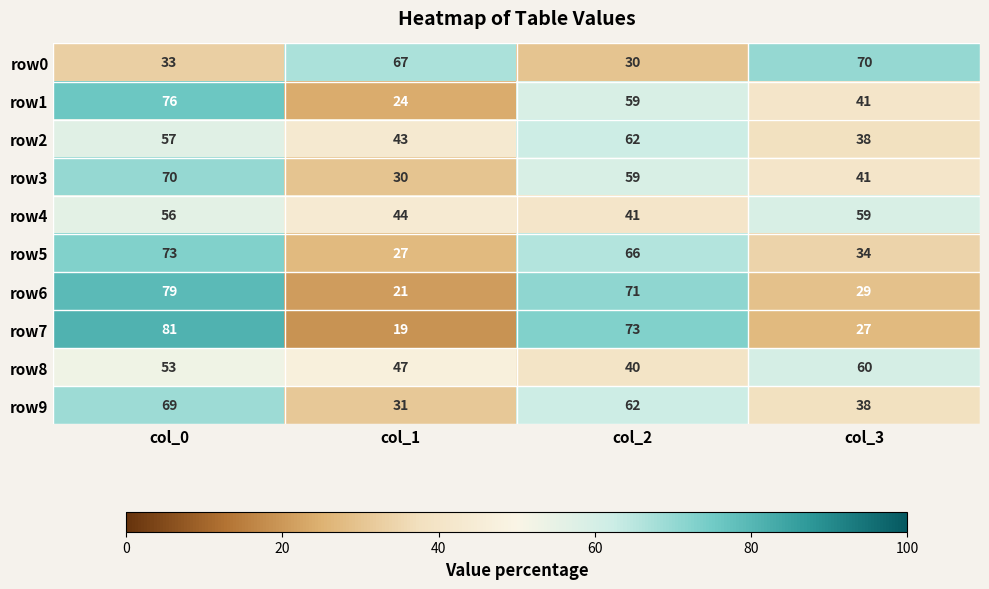

Is the value of row7 at col_2 greater than the value of row2 at col_3?

Yes